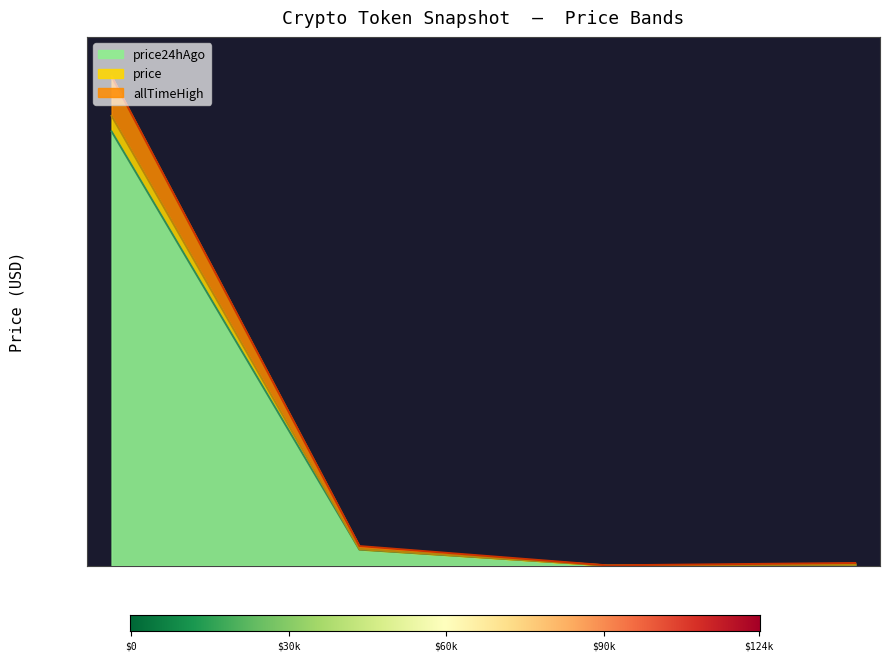

The allTimeHigh series shows 52.7 at Chainlink. True or false?

True